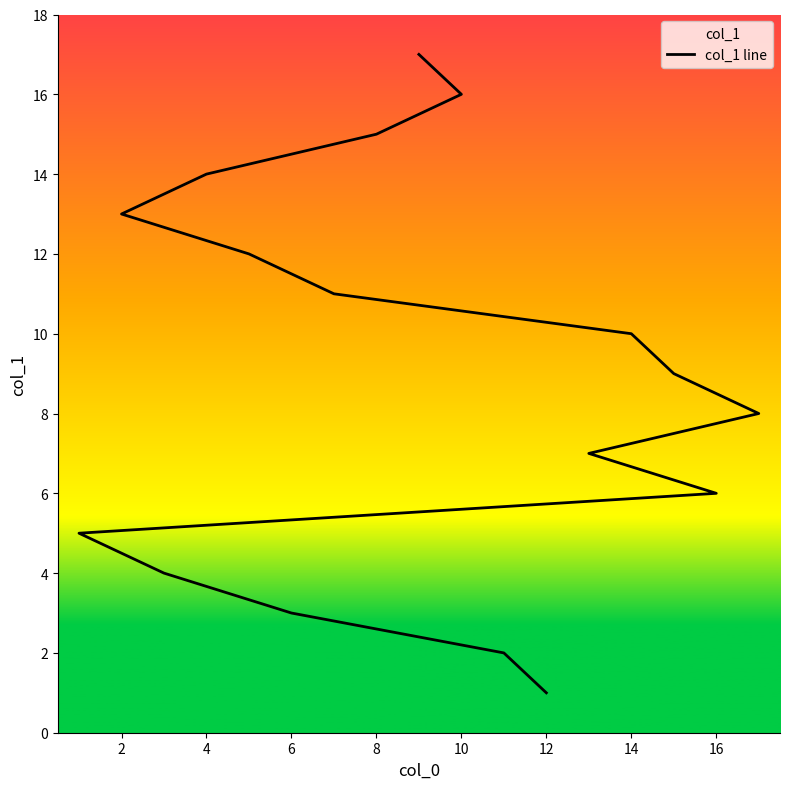

The chart shows a value of 3 at 4. True or false?

False